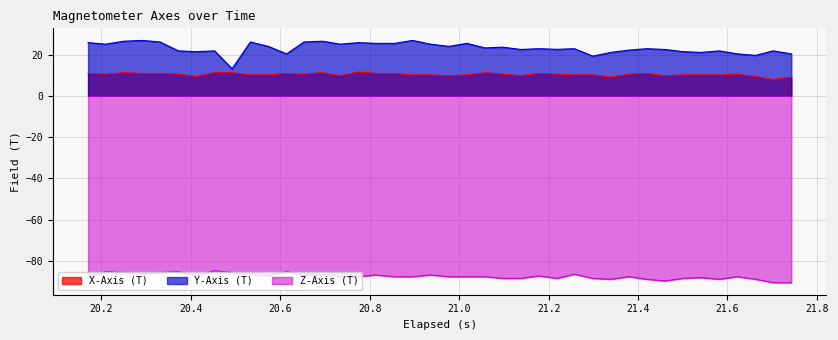

Which has a higher value, 20.331 or 20.573?

20.331